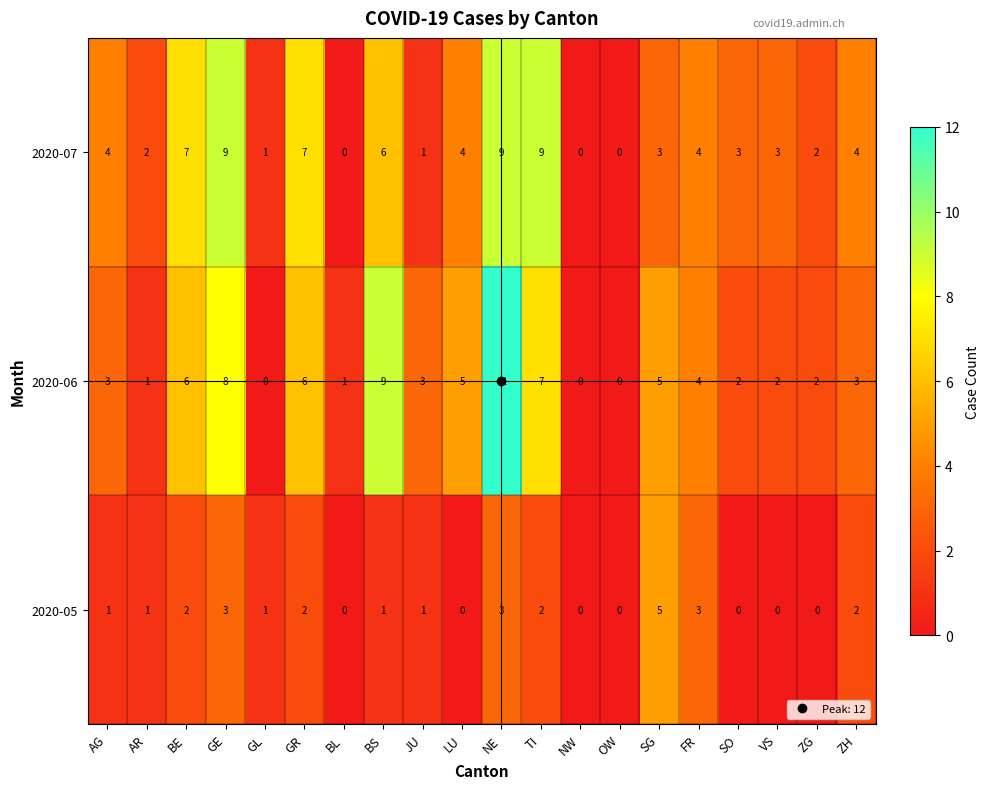

Between GR and LU, which series saw the biggest shift?

2020-07